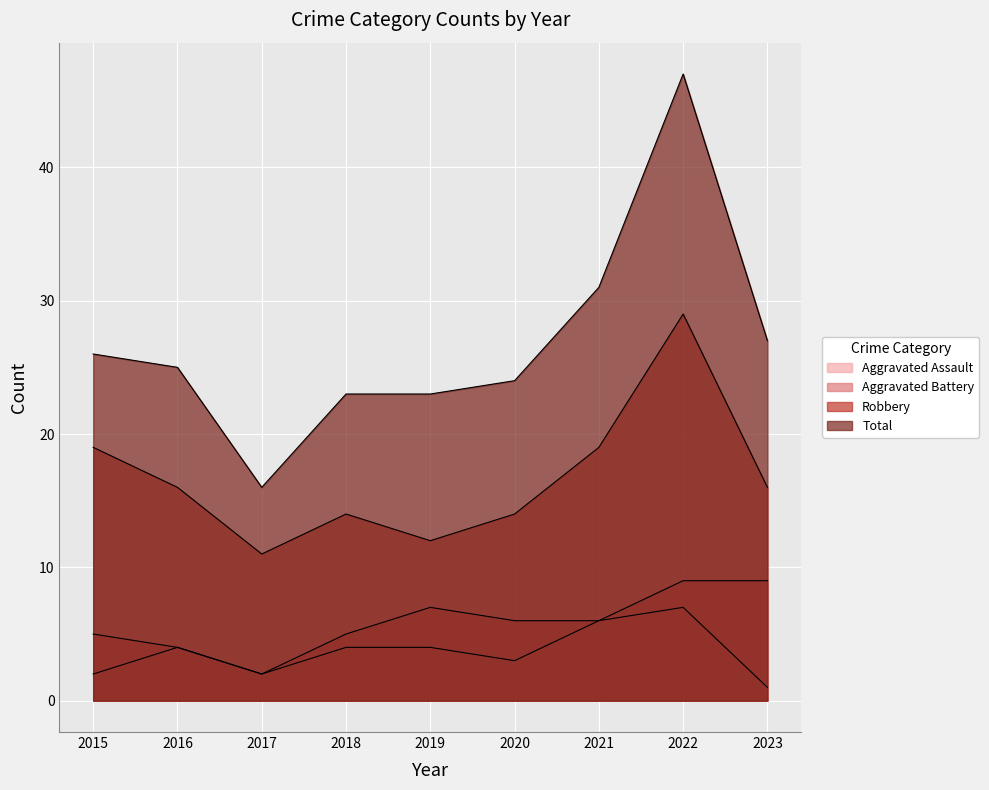

At which label is Robbery closest to 20?

2015